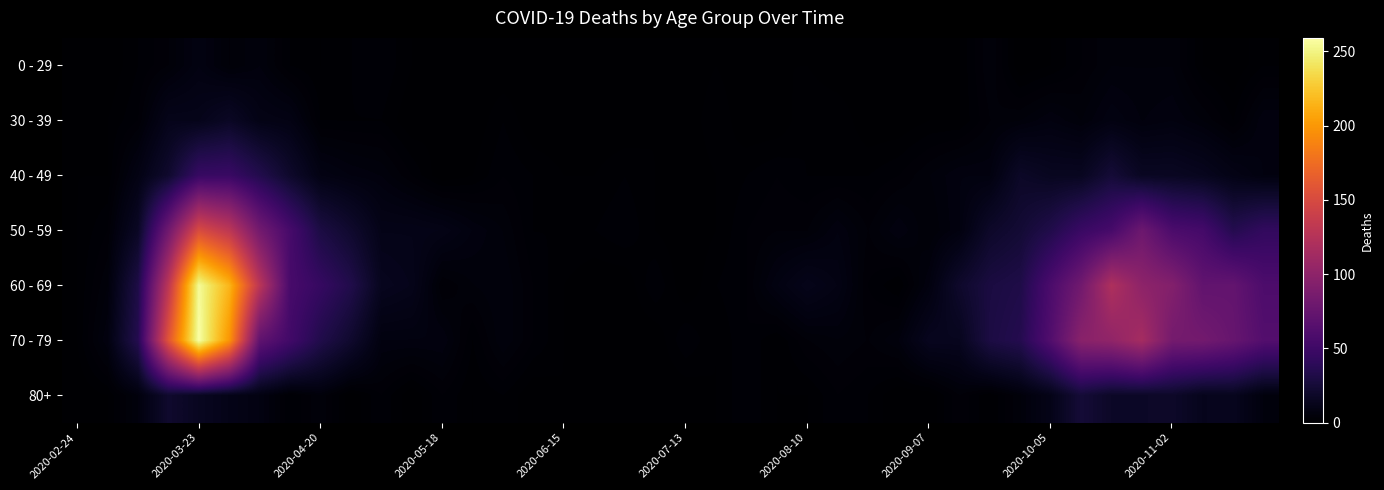

Which label corresponds to the smallest value in the chart?

2020-02-24